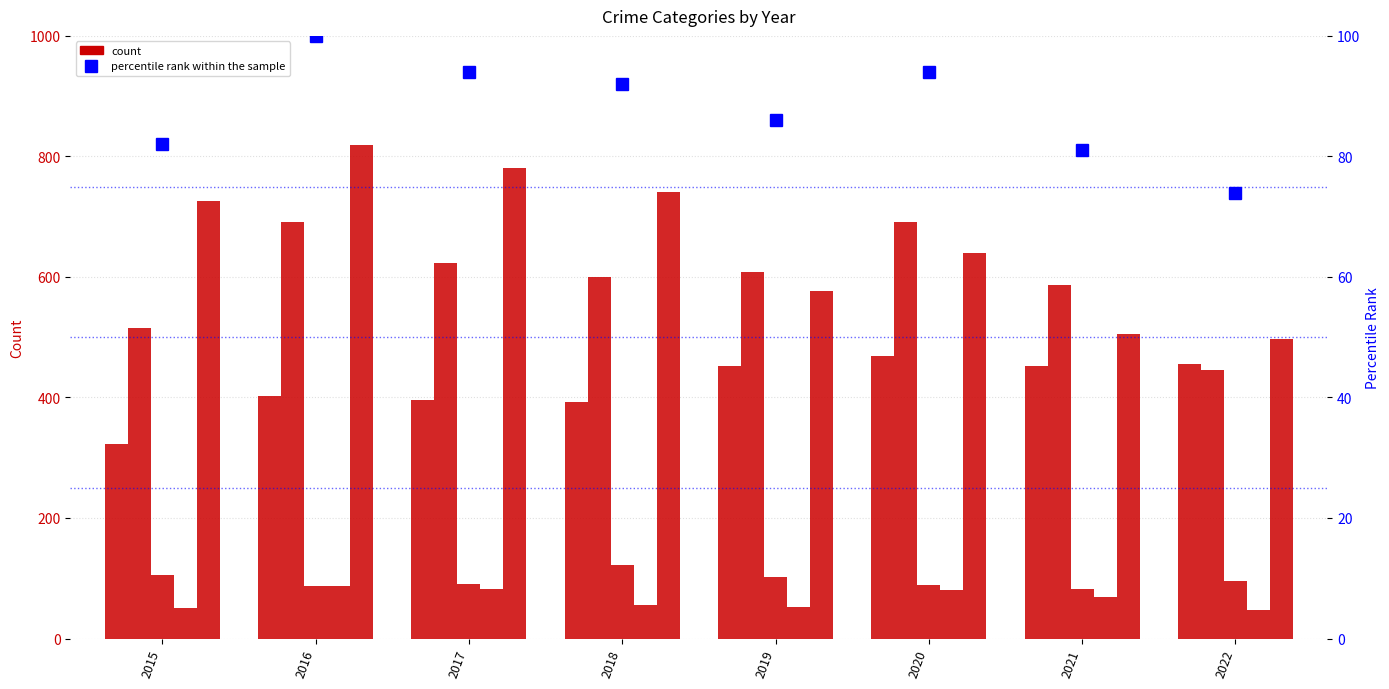

The value of Robbery at 2020 is 639. True or false?

True